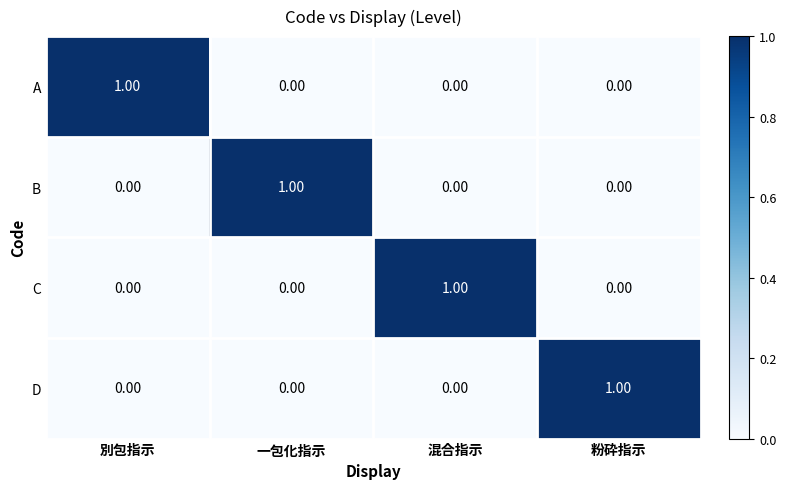

At how many categories does at least one series exceed 0?

4